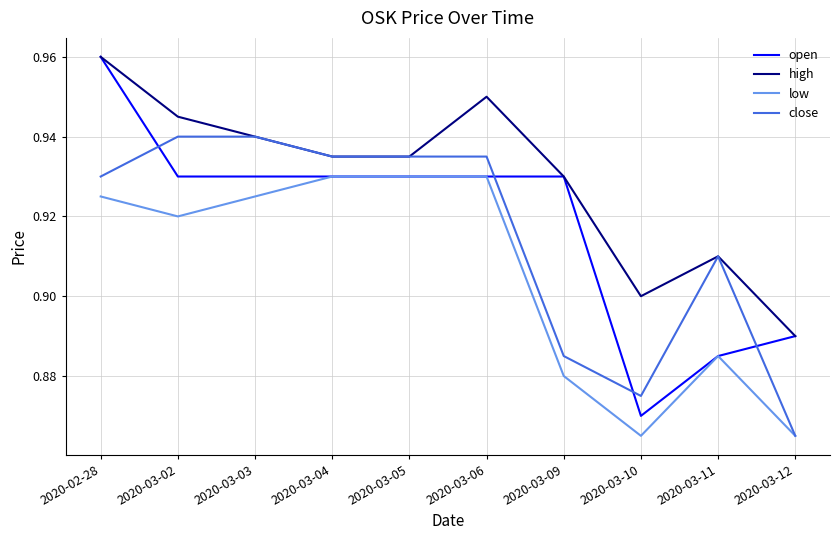

Is it true that low equals 0.9 at 2020-03-03?

True